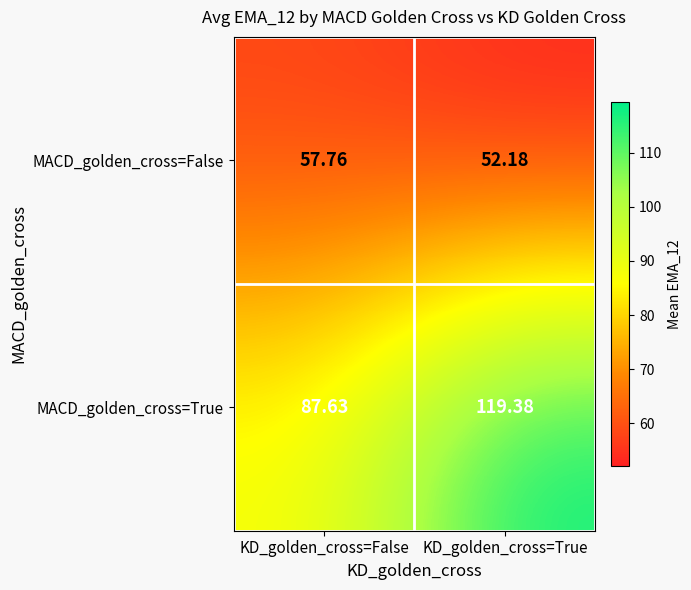

Between KD_golden_cross=False and KD_golden_cross=True, which series saw the biggest shift?

MACD_golden_cross=True